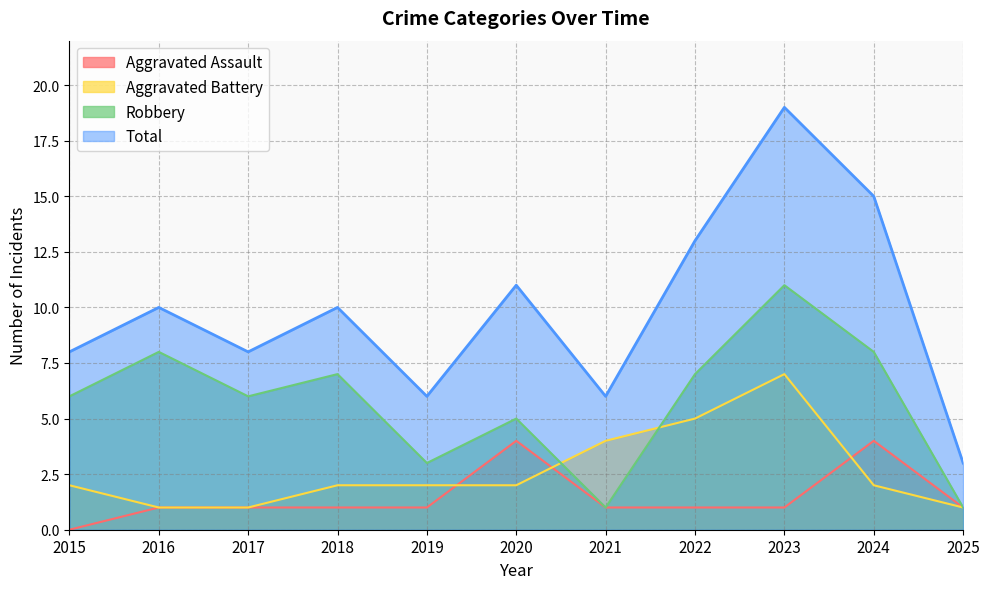

Is the value of Total at 2016 greater than the value of Aggravated Battery at 2019?

Yes